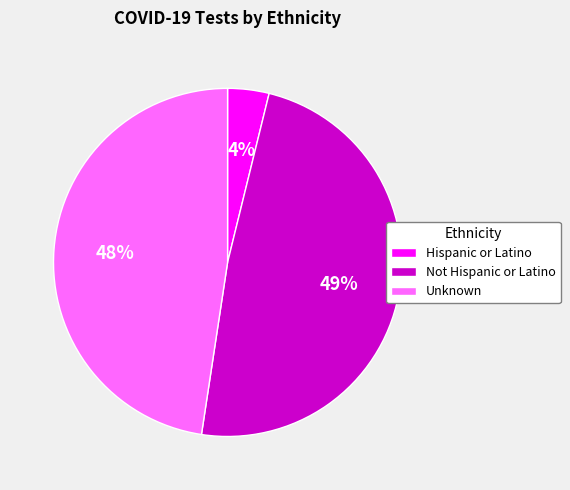

To the nearest percent, what is the combined percentage of Not Hispanic or Latino and Unknown?

96%